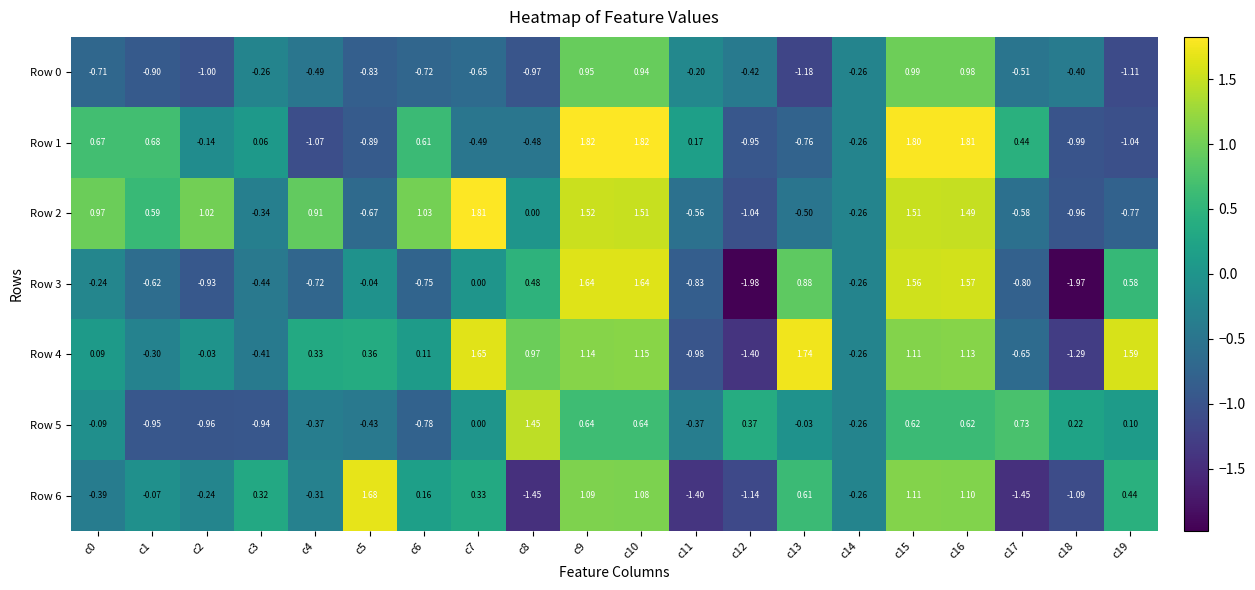

Which series has the largest range (max minus min)?

Row 3